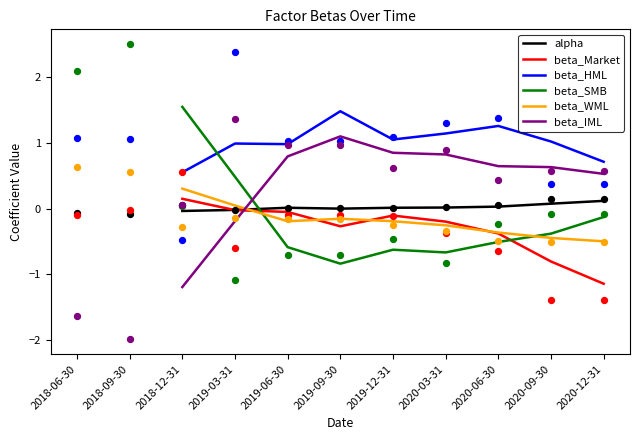

Which series has the widest spread of Y values?

beta_SMB